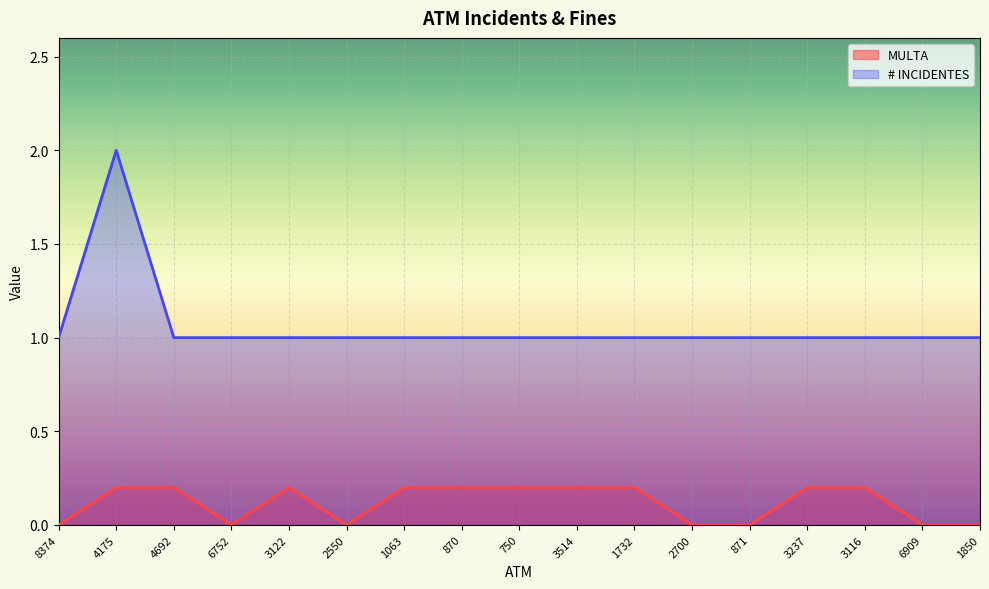

Count the MULTA values in the range 0 to 1.

17